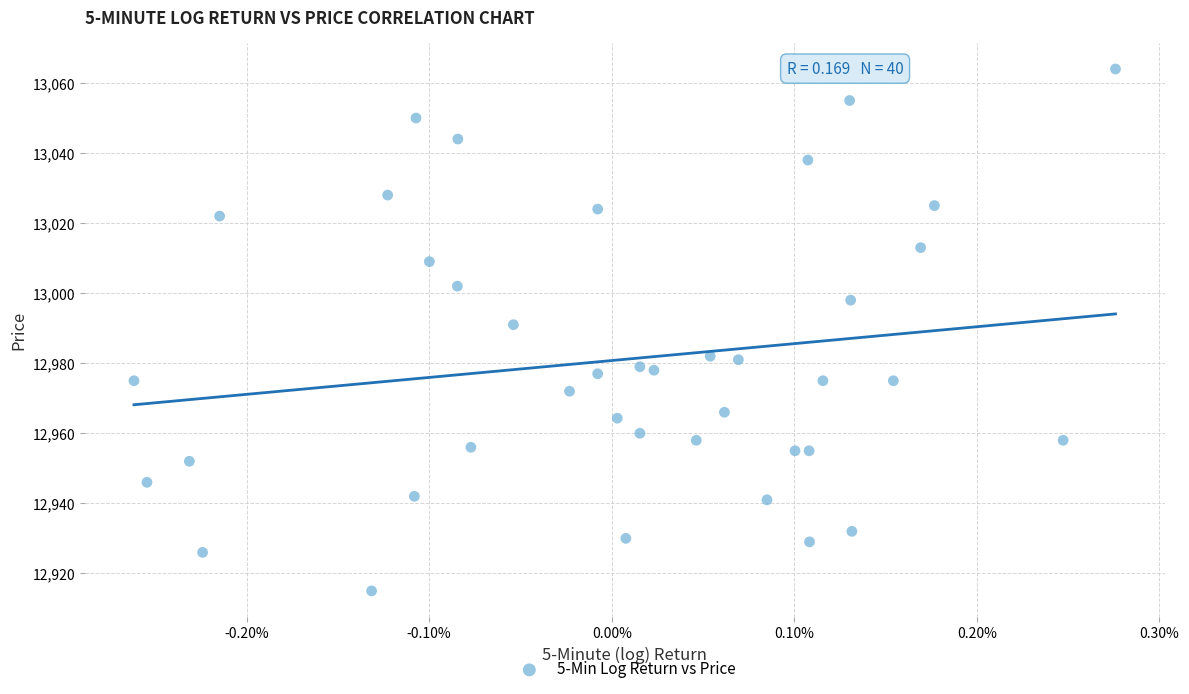

What is the range of Y values (max minus min)?

149.0